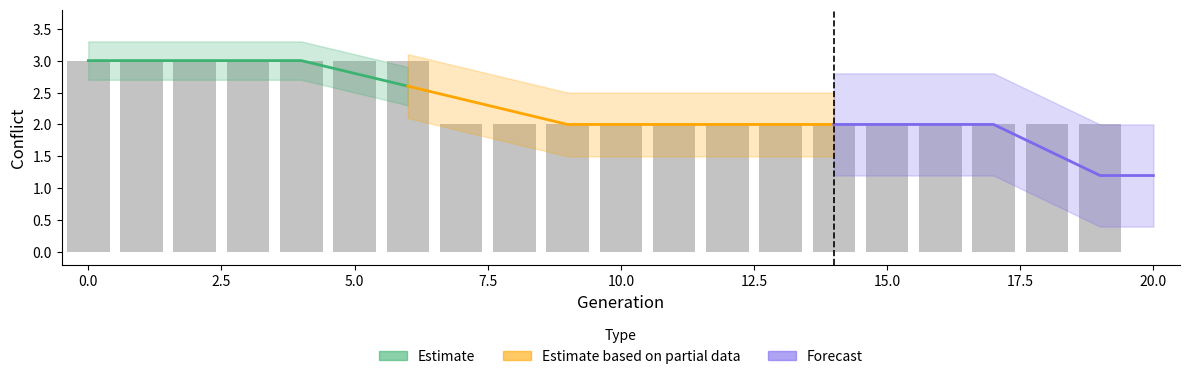

What is the maximum value shown in the chart?

3